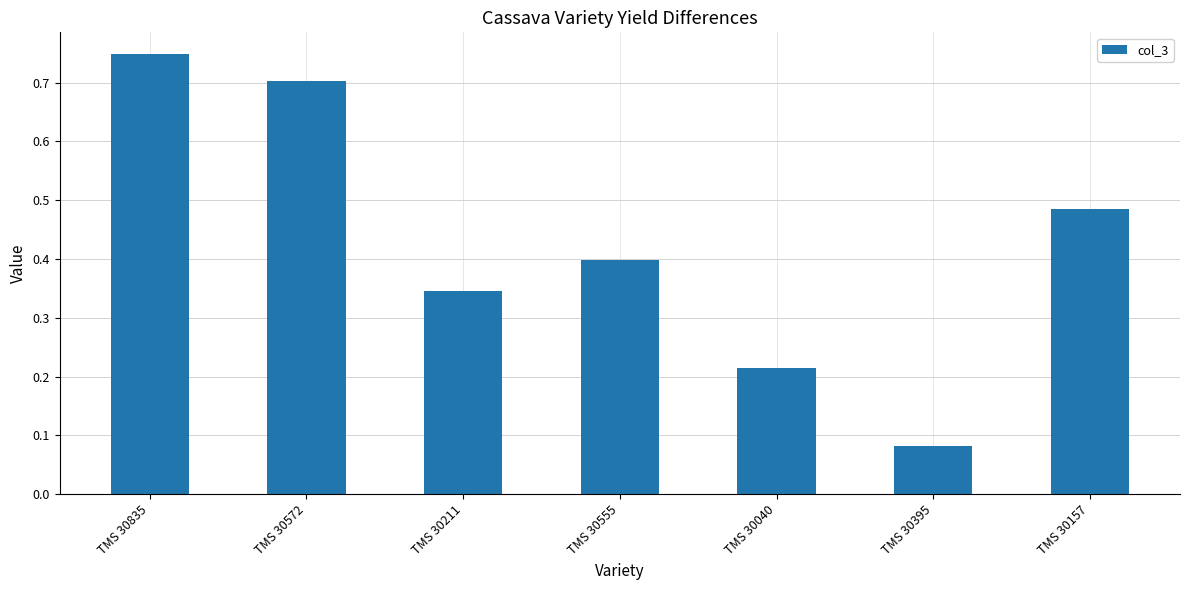

List the labels in order of value, smallest first.

TMS 30395, TMS 30040, TMS 30211, TMS 30555, TMS 30157, TMS 30572, TMS 30835